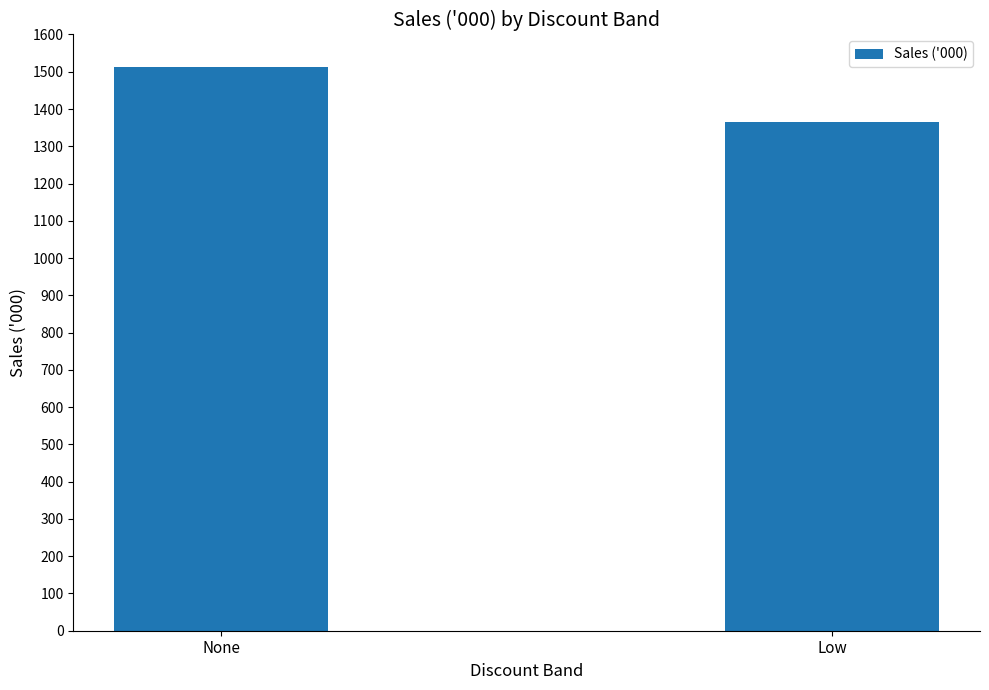

What is the ratio of the value at None to the value at Low?

1.1